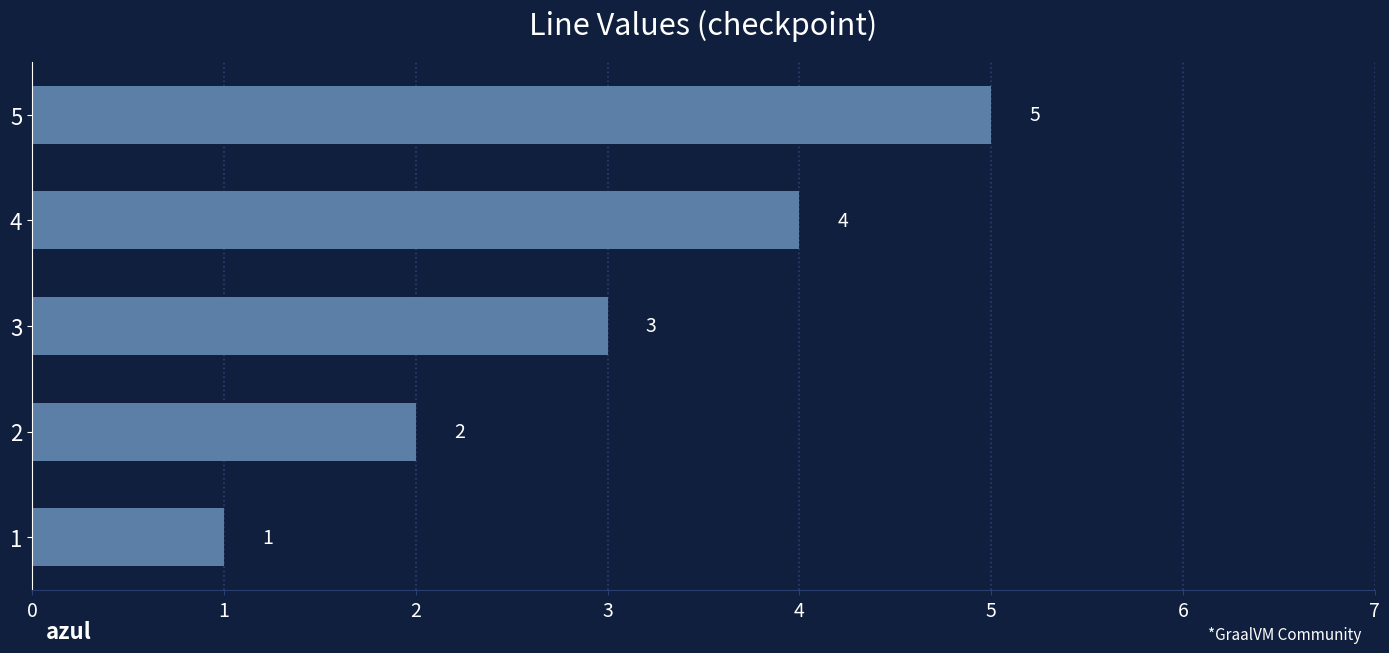

The chart shows a value of 2 at 1. True or false?

False